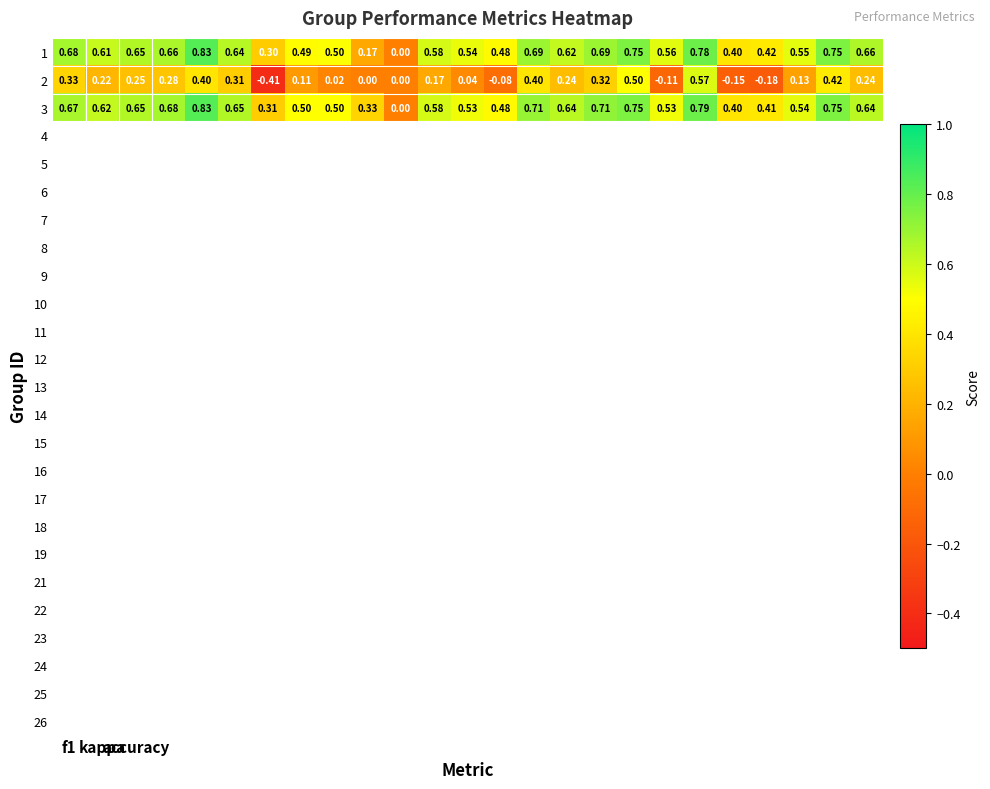

How many values in the 3 series exceed 0?

24